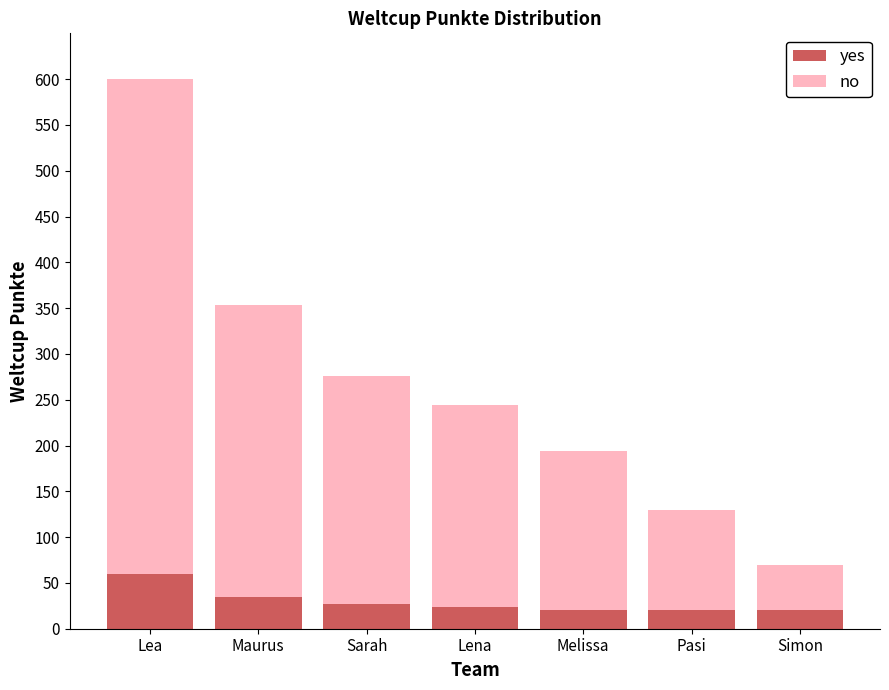

Reading left to right, list the values for the yes series.

Lea=60	Maurus=35	Sarah=27	Lena=24	Melissa=20	Pasi=20	Simon=20